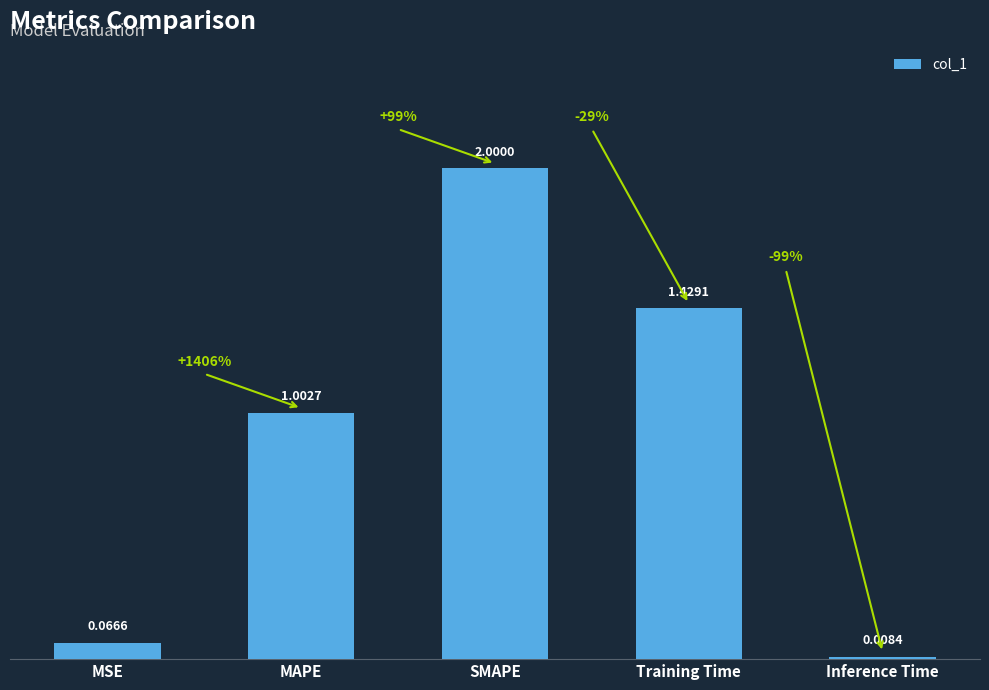

Which label corresponds to the largest value in the chart?

SMAPE